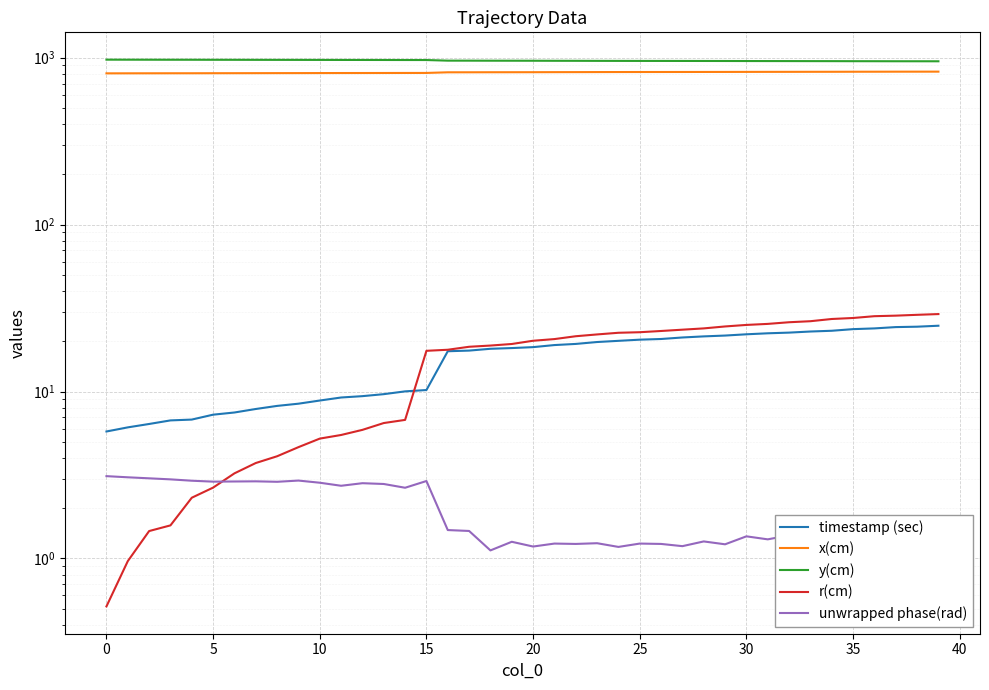

True or false: x(cm) has more than 2 points higher than both neighbors.

False